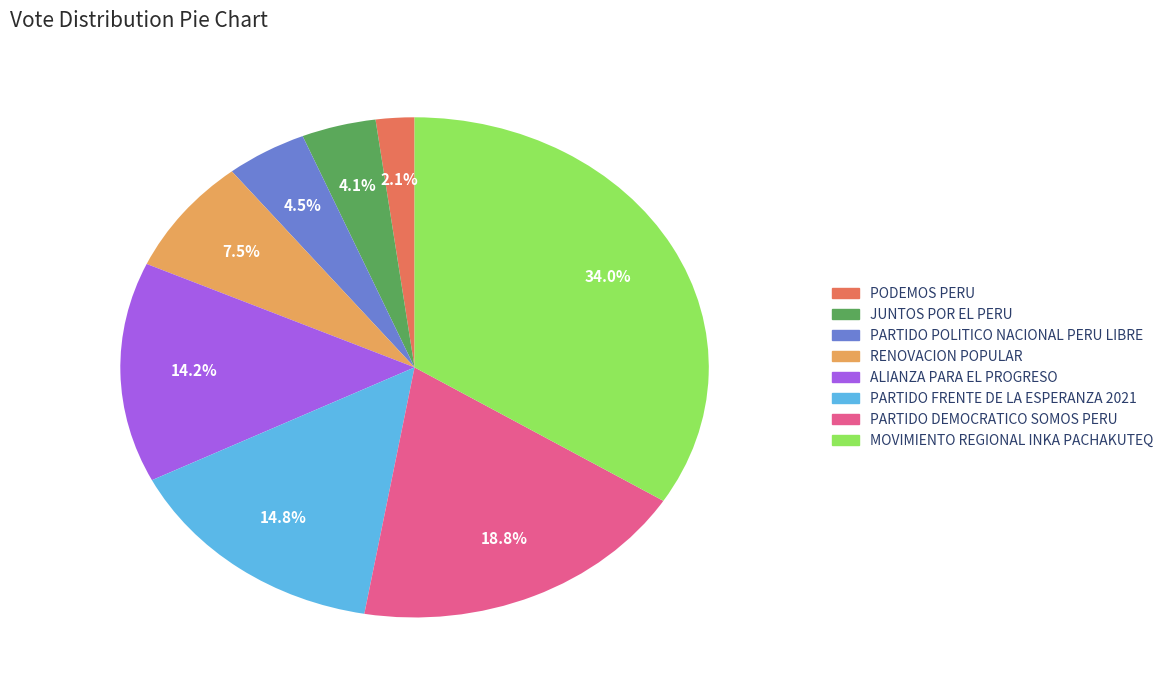

True or false: JUNTOS POR EL PERU accounts for 4% of the total.

True